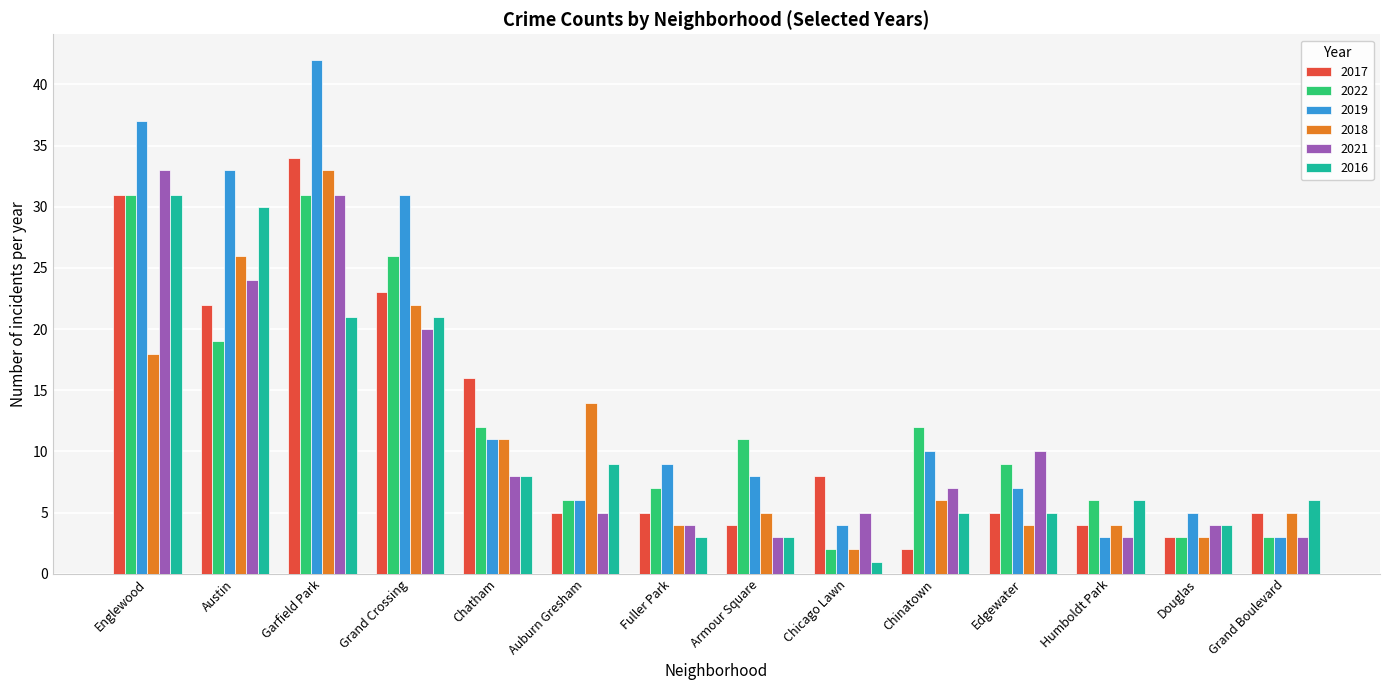

How many data points in 2021 are less than 7?

7